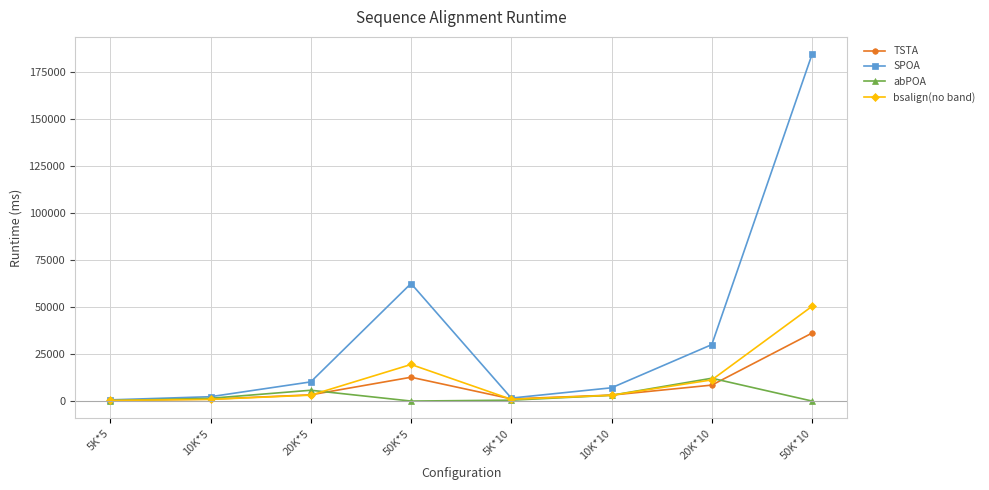

Which series has the largest total across all categories?

SPOA